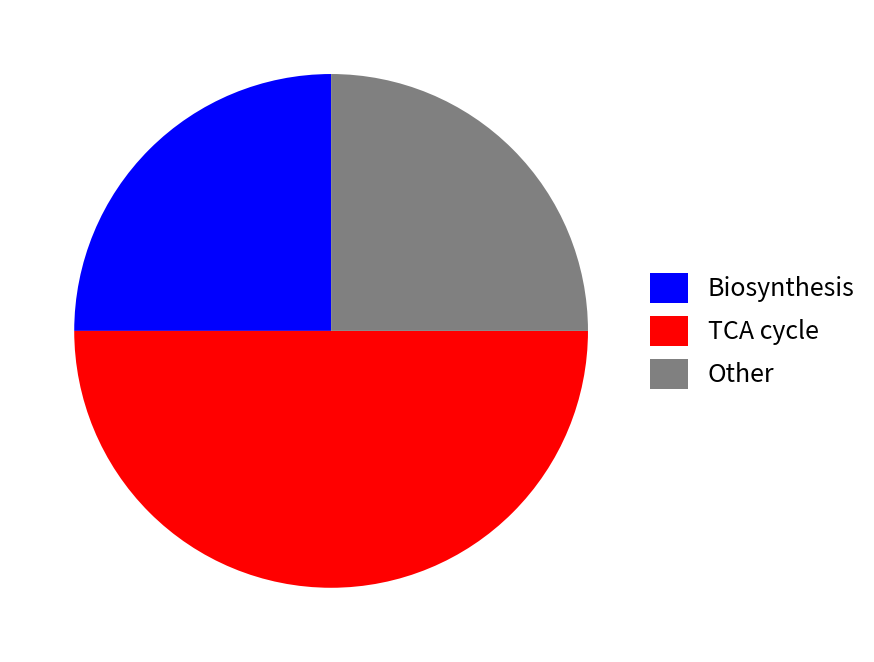

Is Other the majority of the pie?

No